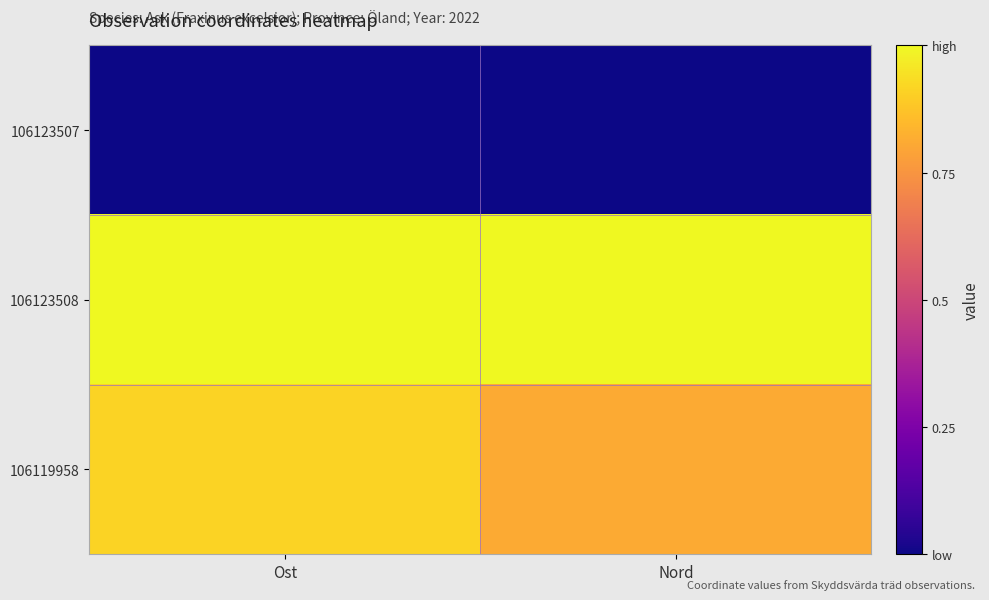

Reading left to right, extract all data points from this chart.

106123507: Ost=0.0	Nord=0.0
106123508: Ost=1.0	Nord=1.0
106119958: Ost=0.9	Nord=0.8